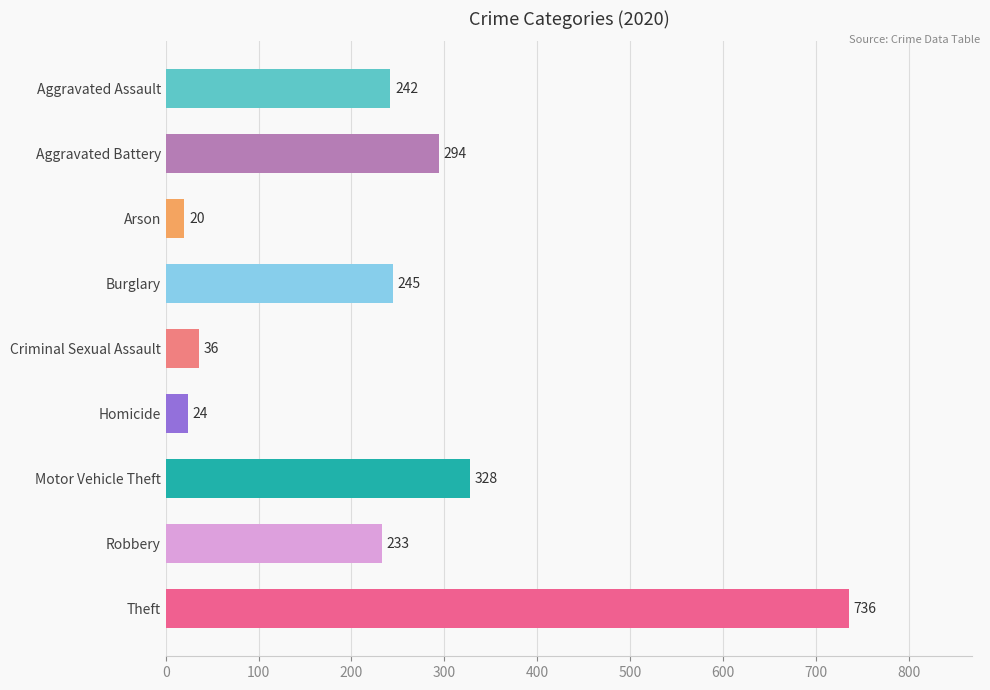

Is it true that the value at Motor Vehicle Theft is 95?

False